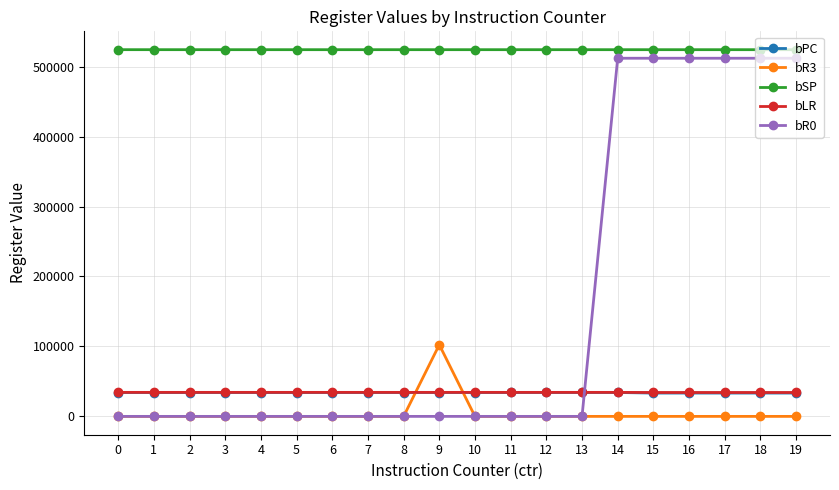

After their last crossing, which series has the higher values: bR0 or bR3?

bR0